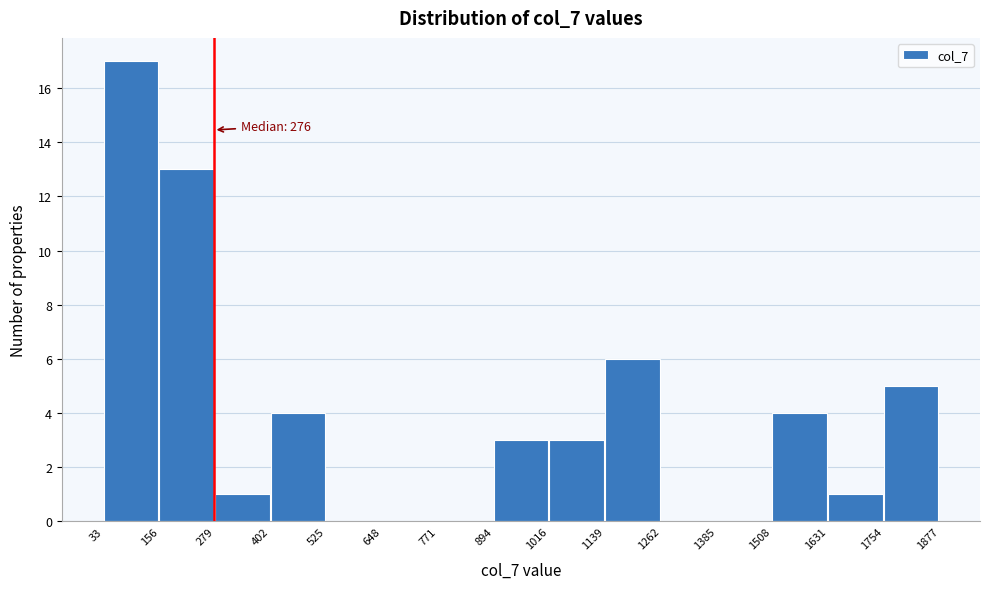

Over which range of the x-axis is the bar tallest?

33 to 156